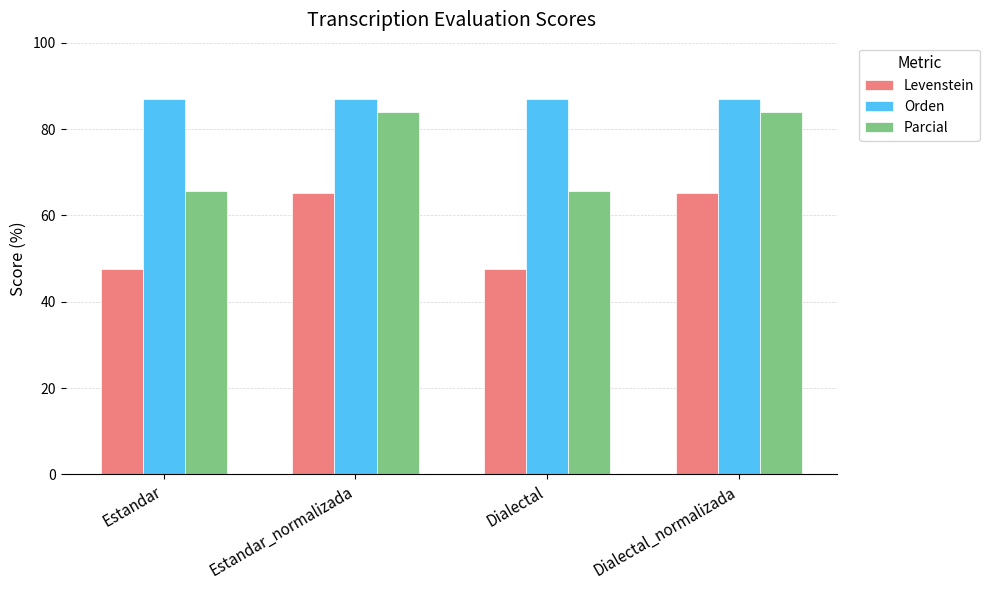

What is the approximate value of Parcial at Estandar_normalizada?

83.9